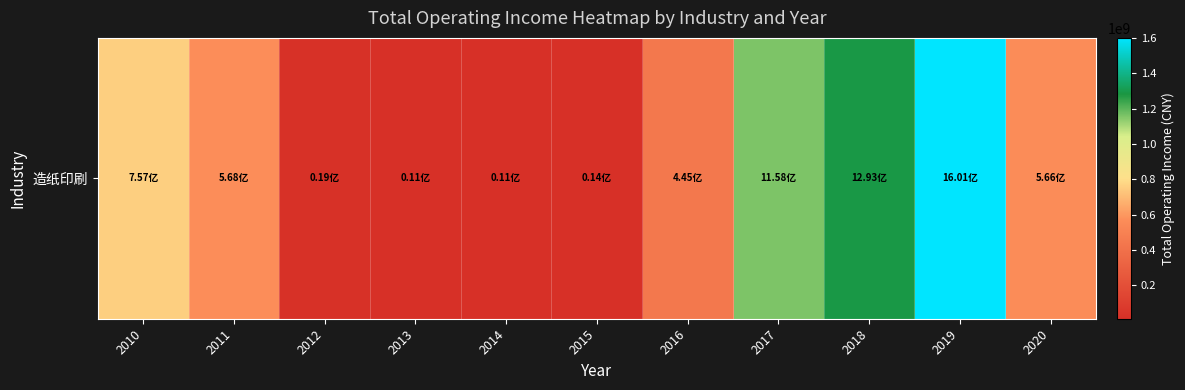

How many data points are less than 566160193?

5